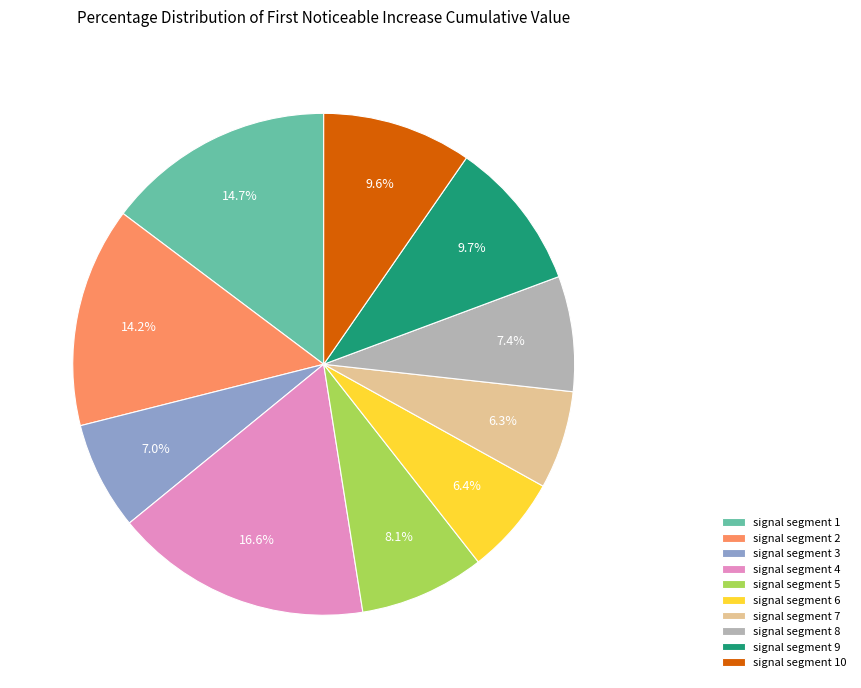

To the nearest percent, what is the difference between the largest and smallest slice percentages?

10%